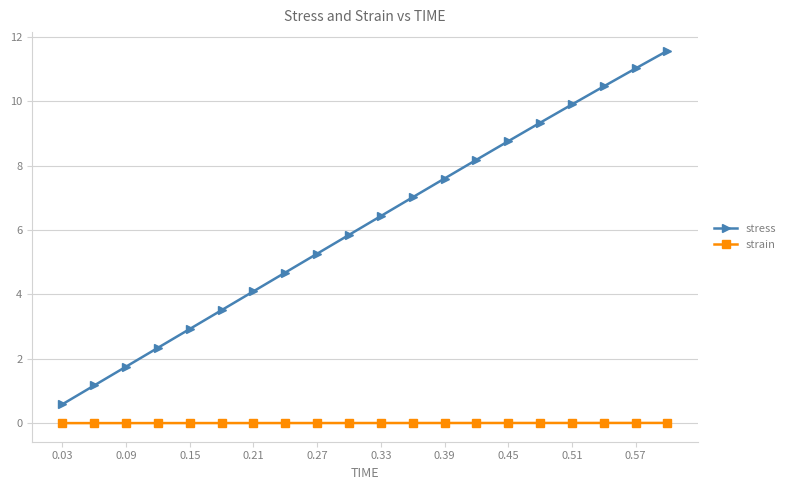

What is the greatest value displayed?

11.6